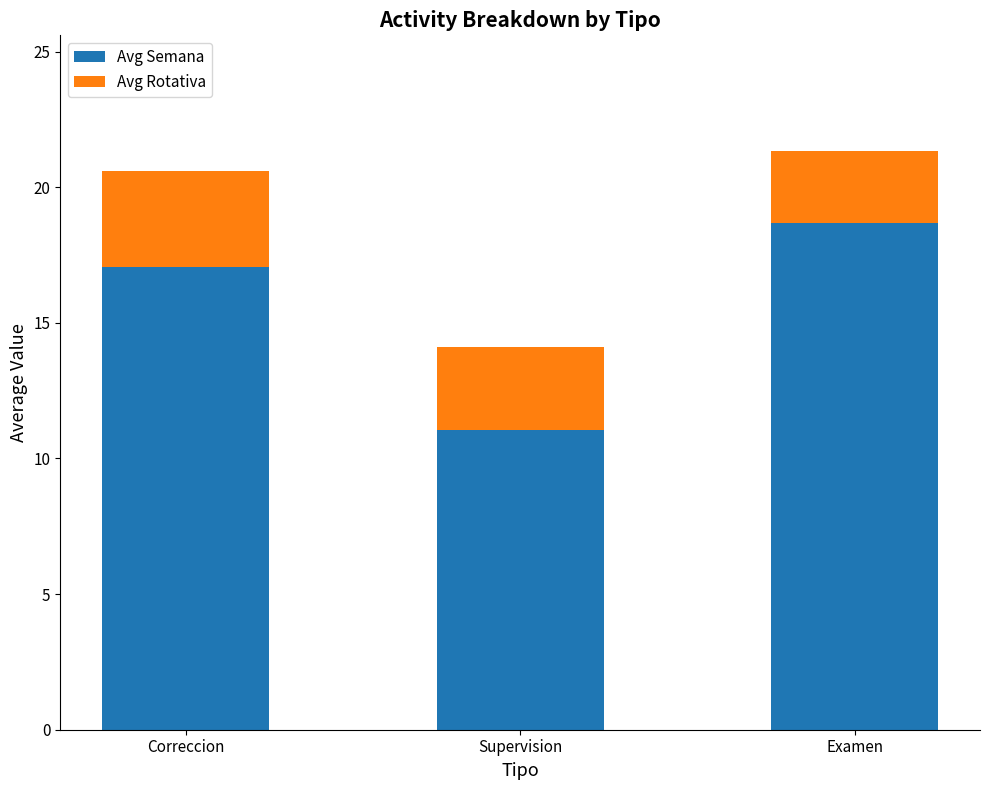

Where does the Avg Semana series first go above 17?

Correccion